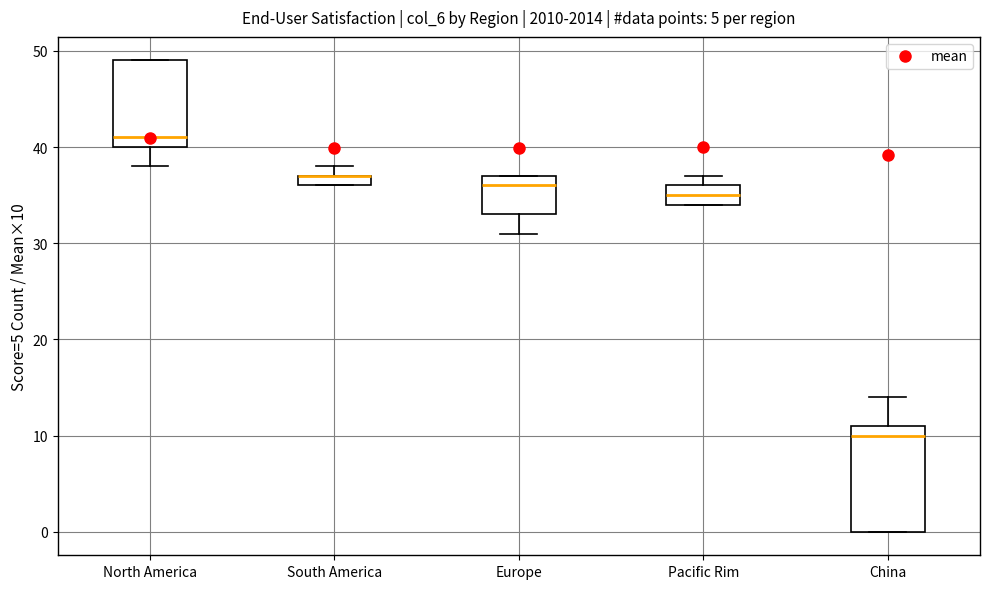

Which box is the tallest, from its lower edge to its upper edge?

China